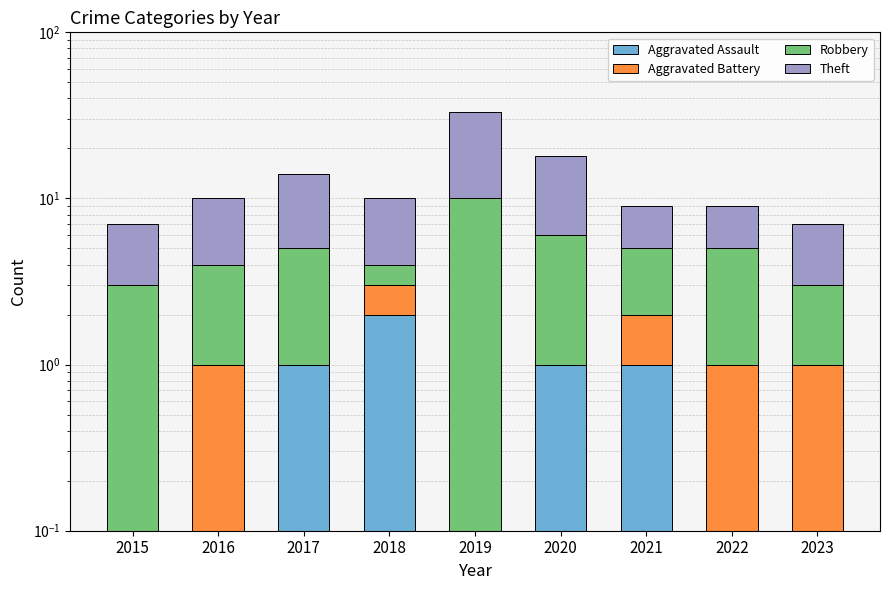

Which series has the largest total across all categories?

Theft